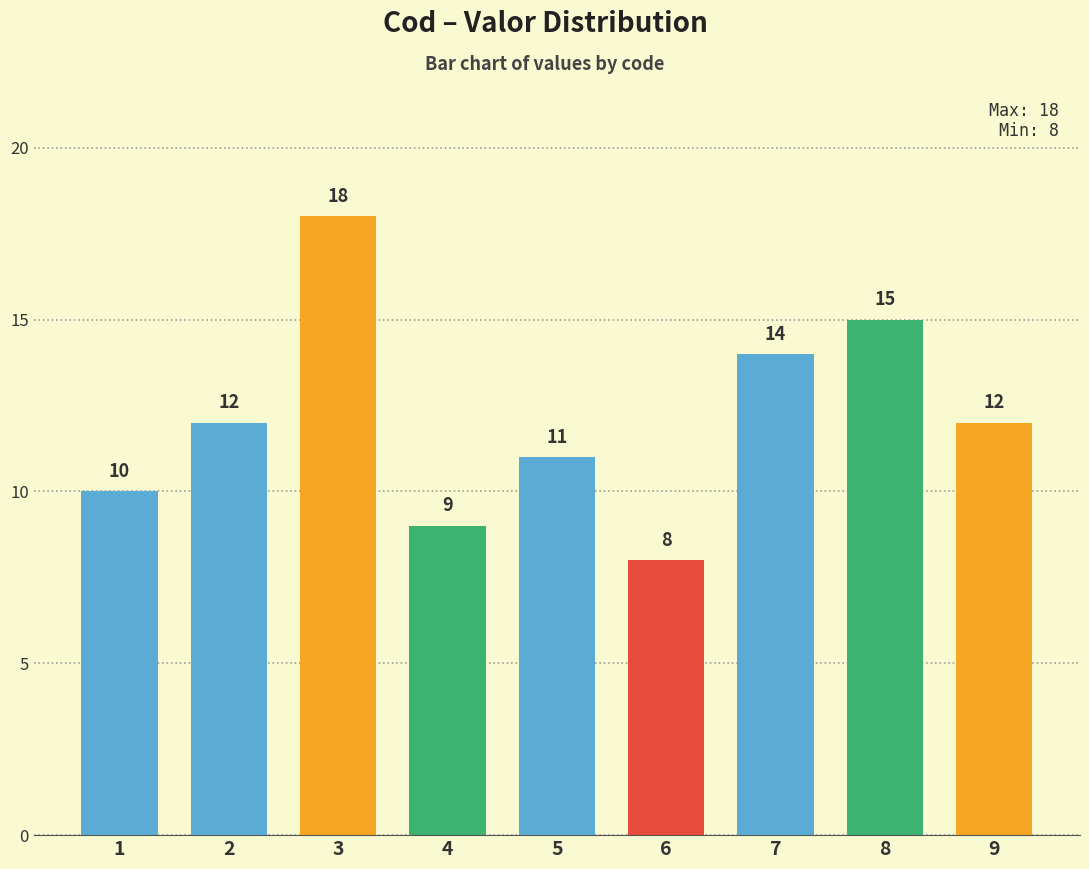

True or false: the data shows 3 at 7.

False